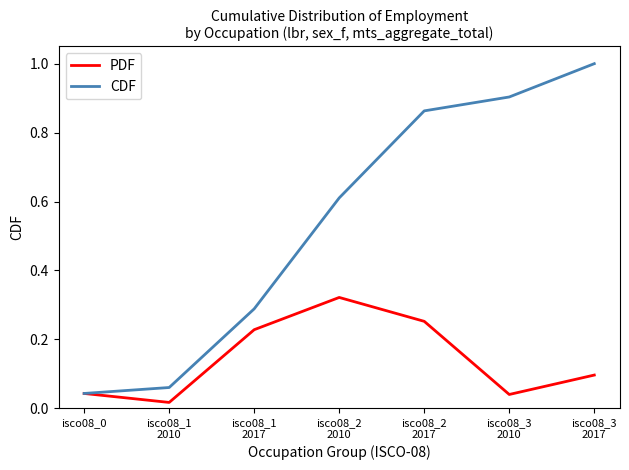

Which series has the largest range (max minus min)?

CDF